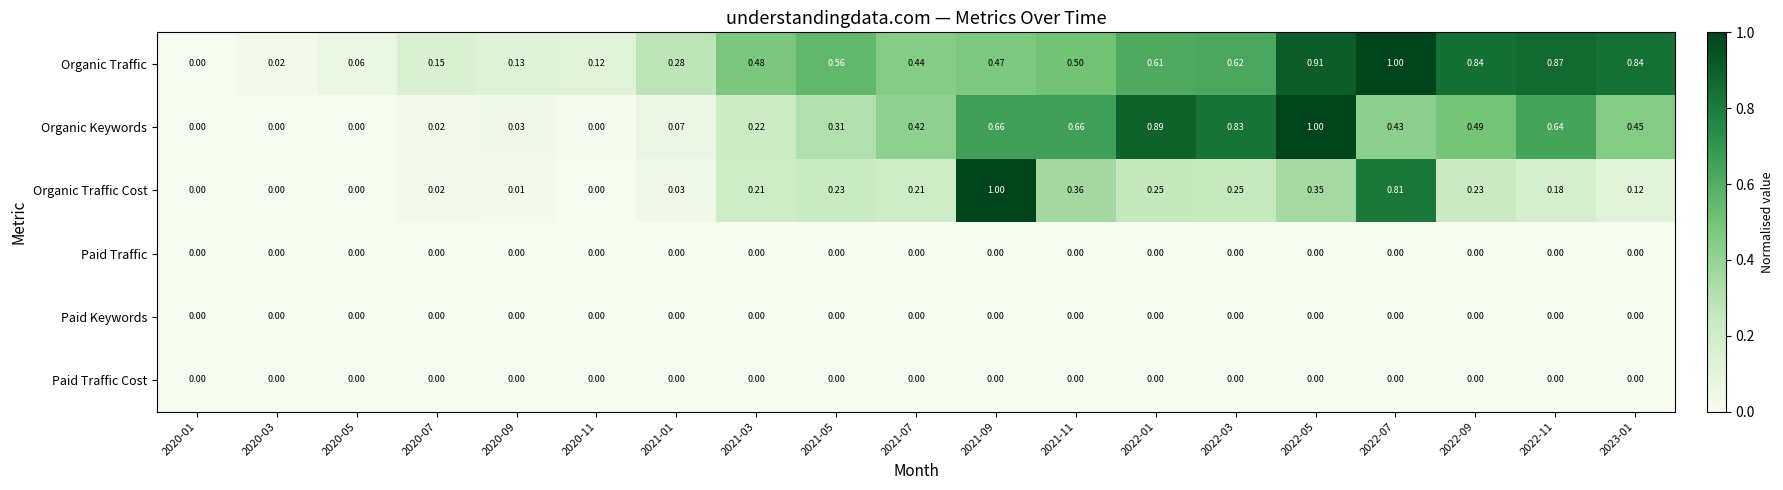

What is the total value across all series at 2022-01?

1.8